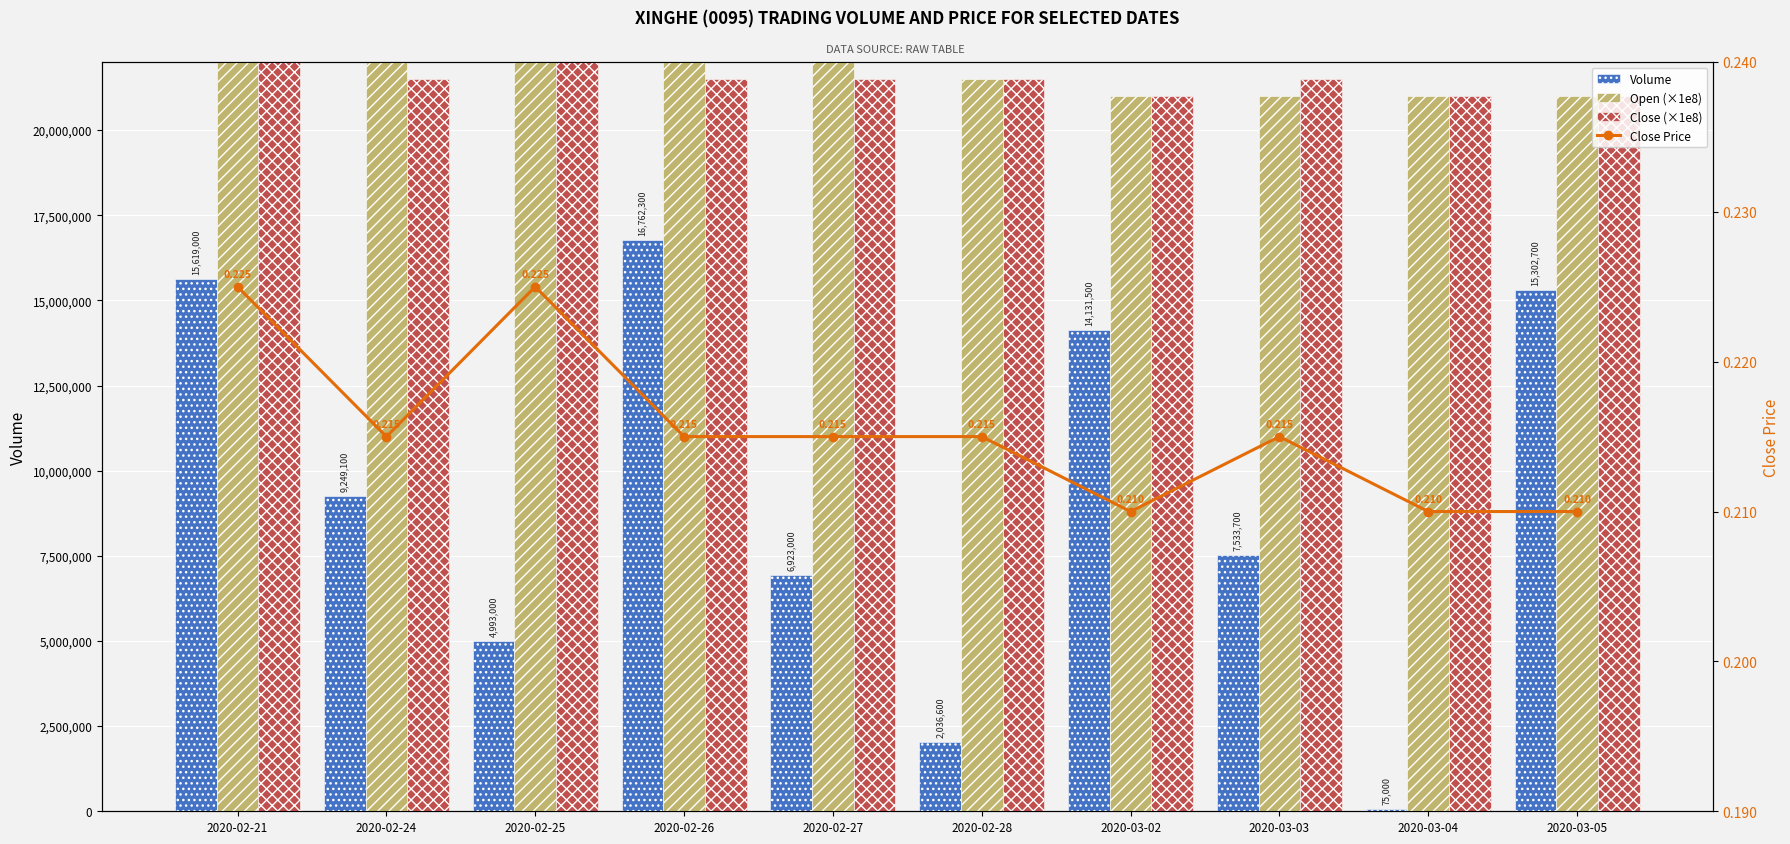

What position from the left is 2020-02-21?

1